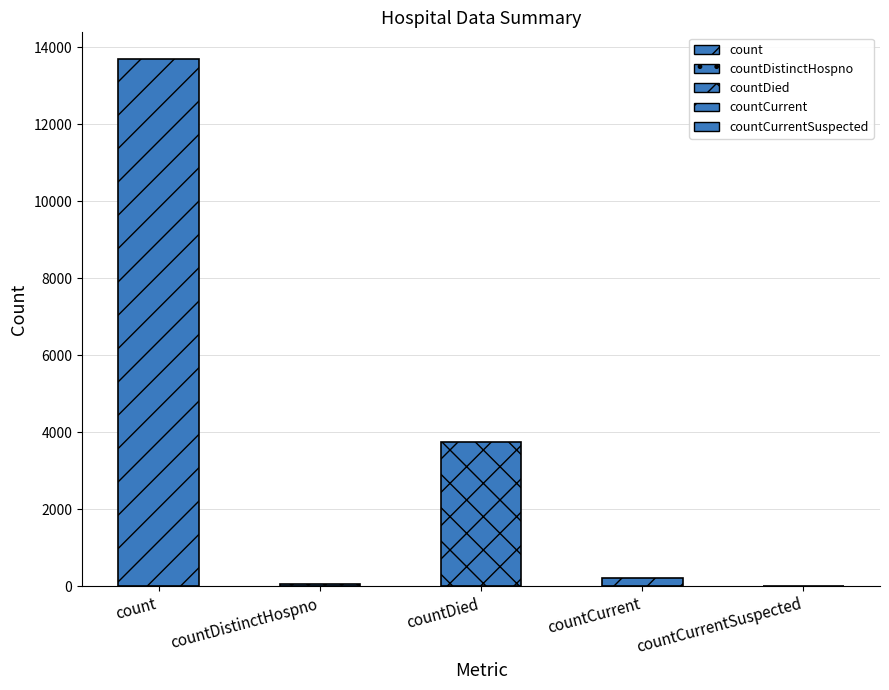

What is the approximate value at countCurrent, to the nearest 10?

210